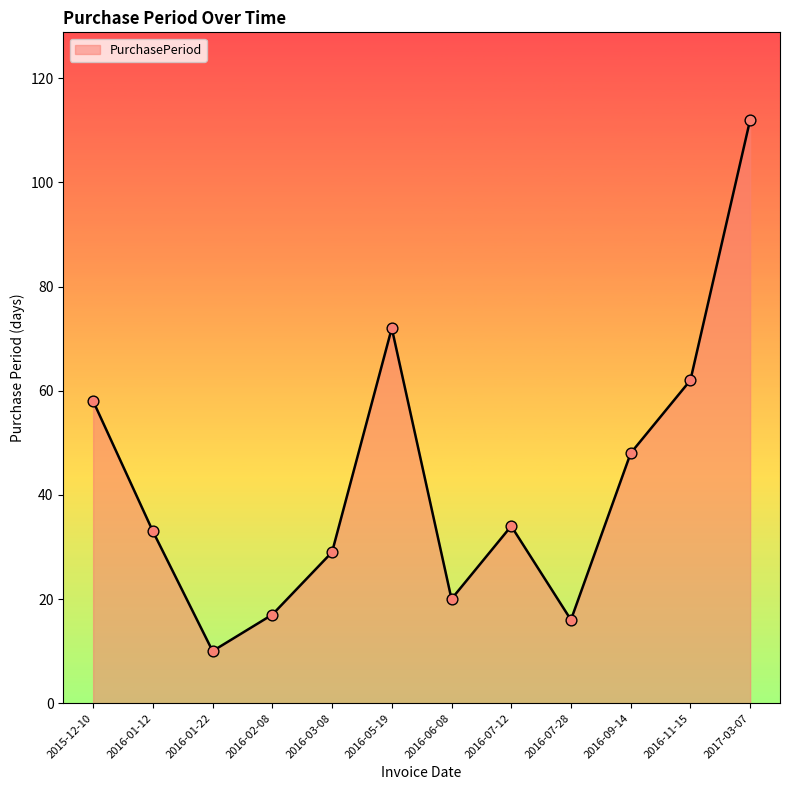

Which has a higher value, 2016-01-22 or 2016-03-08?

2016-03-08